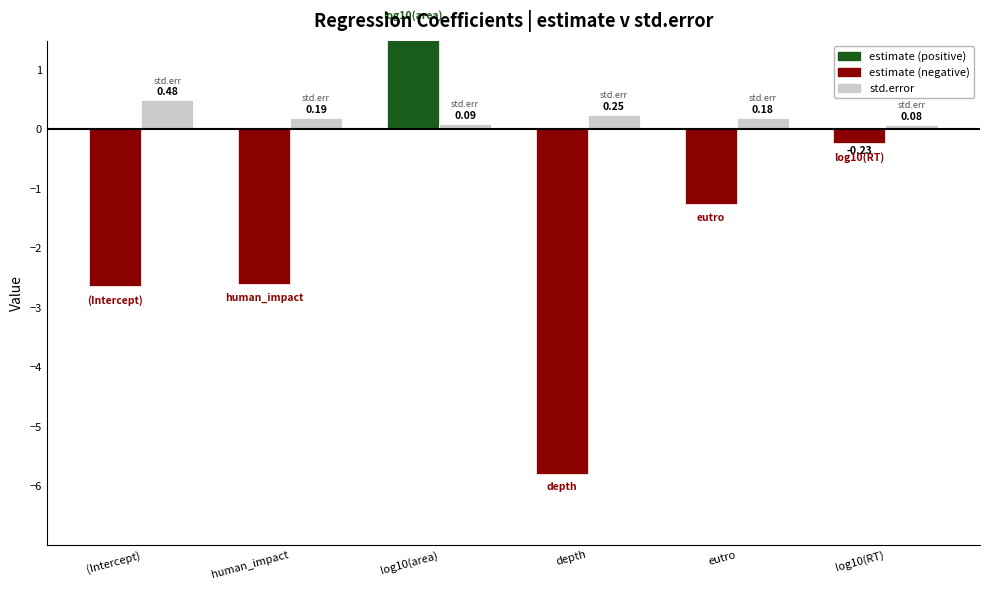

How many values in estimate are above zero?

1